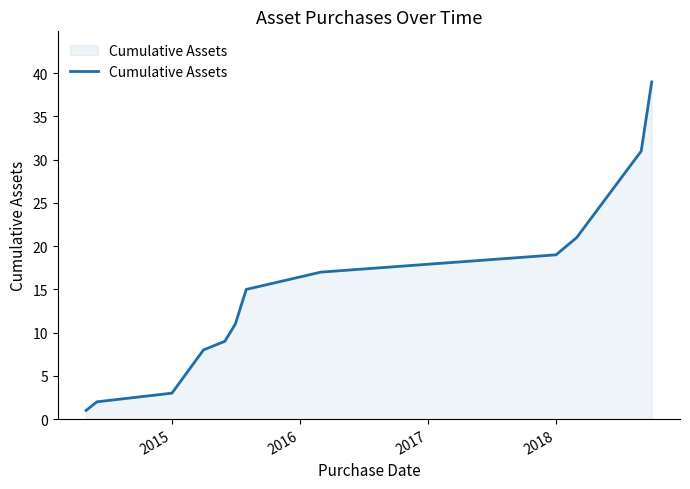

What is the difference between the maximum and minimum values?

38